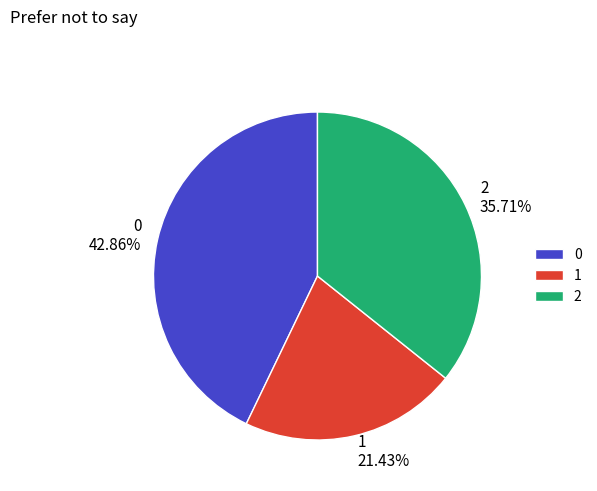

Rank the categories by value from highest to lowest.

0, 2, 1